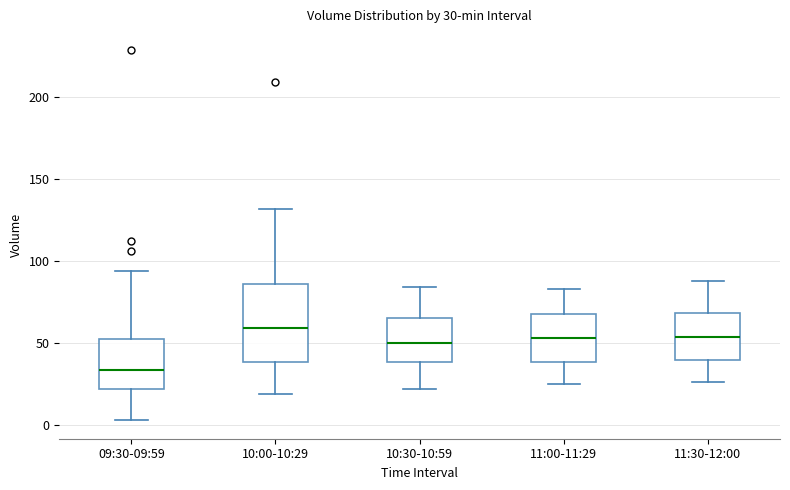

Which box is the tallest, from its lower edge to its upper edge?

10:00-10:29